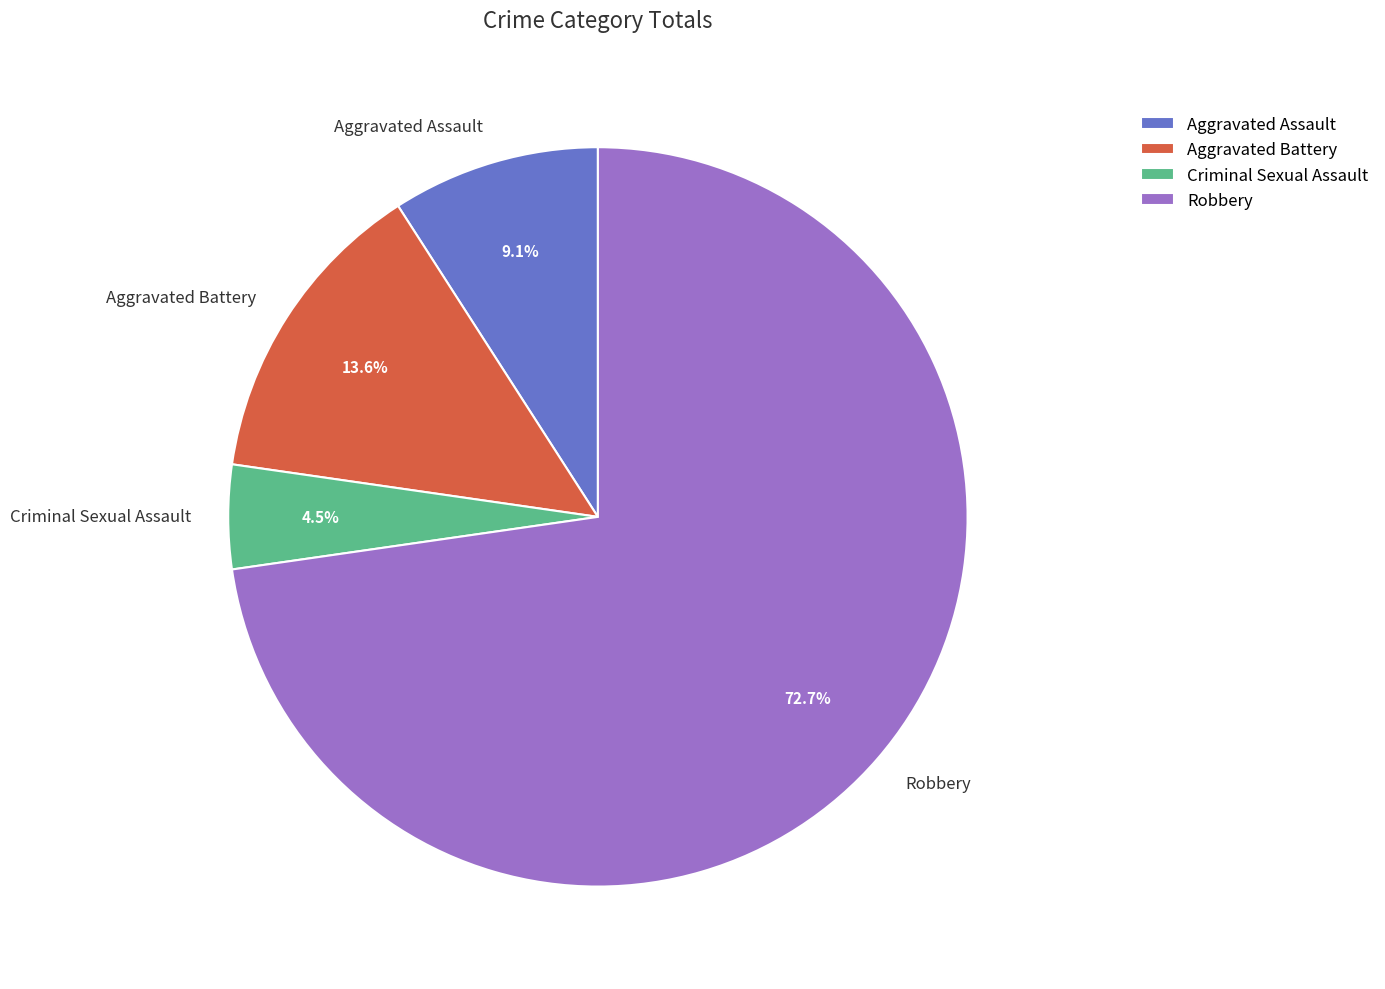

To the nearest percent, what portion does Aggravated Assault represent?

9%